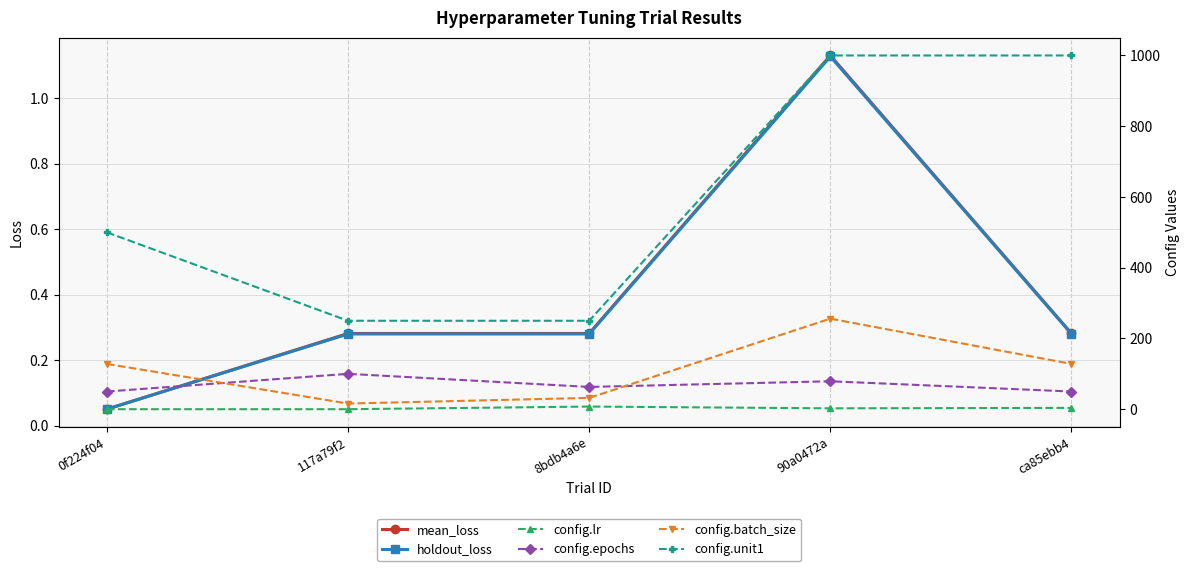

In mean_loss, how many points are lower than both neighbors (excluding endpoints)?

1